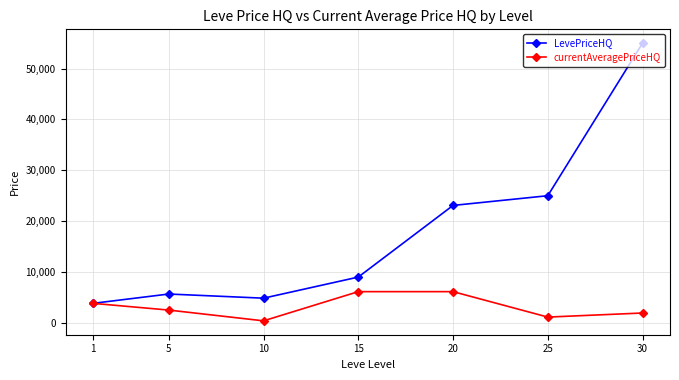

Between 15 and 20, which series saw the biggest shift?

LevePriceHQ